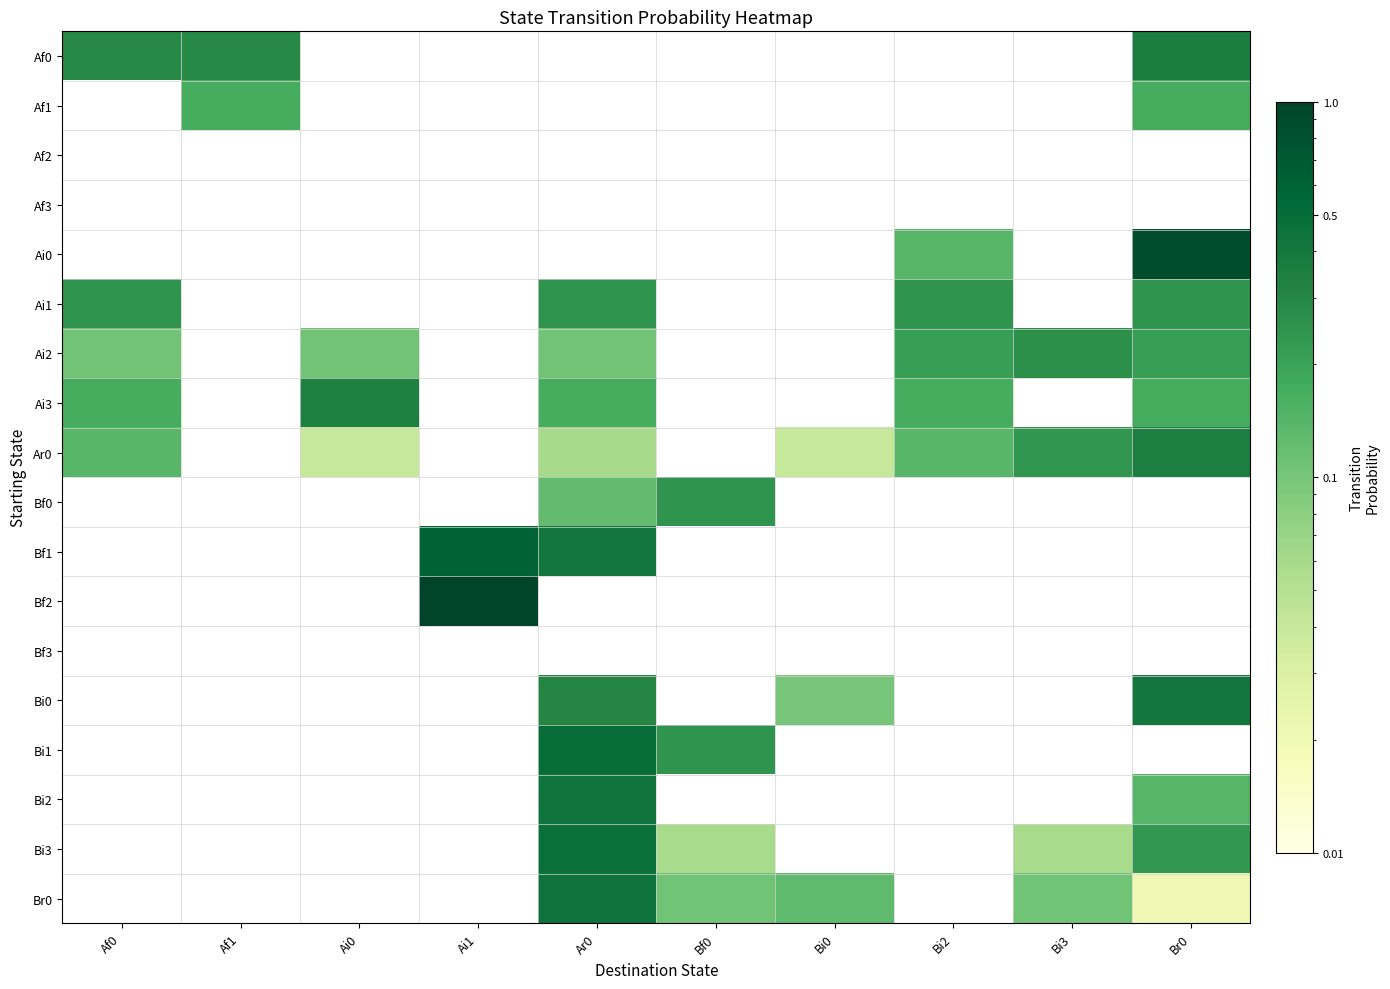

Reading left to right, what are all the values shown in this chart?

Af0: Af0=0.3	Af1=0.3	Ai0=0.0	Ai1=0.0	Ar0=0.0	Bf0=0.0	Bi0=0.0	Bi2=0.0	Bi3=0.0	Br0=0.4
Af1: Af0=0.0	Af1=0.2	Ai0=0.0	Ai1=0.0	Ar0=0.0	Bf0=0.0	Bi0=0.0	Bi2=0.0	Bi3=0.0	Br0=0.2
Af2: Af0=0.0	Af1=0.0	Ai0=0.0	Ai1=0.0	Ar0=0.0	Bf0=0.0	Bi0=0.0	Bi2=0.0	Bi3=0.0	Br0=0.0
Af3: Af0=0.0	Af1=0.0	Ai0=0.0	Ai1=0.0	Ar0=0.0	Bf0=0.0	Bi0=0.0	Bi2=0.0	Bi3=0.0	Br0=0.0
Ai0: Af0=0.0	Af1=0.0	Ai0=0.0	Ai1=0.0	Ar0=0.0	Bf0=0.0	Bi0=0.0	Bi2=0.1	Bi3=0.0	Br0=0.9
Ai1: Af0=0.2	Af1=0.0	Ai0=0.0	Ai1=0.0	Ar0=0.2	Bf0=0.0	Bi0=0.0	Bi2=0.2	Bi3=0.0	Br0=0.2
Ai2: Af0=0.1	Af1=0.0	Ai0=0.1	Ai1=0.0	Ar0=0.1	Bf0=0.0	Bi0=0.0	Bi2=0.2	Bi3=0.3	Br0=0.2
Ai3: Af0=0.2	Af1=0.0	Ai0=0.3	Ai1=0.0	Ar0=0.2	Bf0=0.0	Bi0=0.0	Bi2=0.2	Bi3=0.0	Br0=0.2
Ar0: Af0=0.1	Af1=0.0	Ai0=0.0	Ai1=0.0	Ar0=0.1	Bf0=0.0	Bi0=0.0	Bi2=0.1	Bi3=0.2	Br0=0.3
Bf0: Af0=0.0	Af1=0.0	Ai0=0.0	Ai1=0.0	Ar0=0.1	Bf0=0.2	Bi0=0.0	Bi2=0.0	Bi3=0.0	Br0=0.0
Bf1: Af0=0.0	Af1=0.0	Ai0=0.0	Ai1=0.6	Ar0=0.4	Bf0=0.0	Bi0=0.0	Bi2=0.0	Bi3=0.0	Br0=0.0
Bf2: Af0=0.0	Af1=0.0	Ai0=0.0	Ai1=1.0	Ar0=0.0	Bf0=0.0	Bi0=0.0	Bi2=0.0	Bi3=0.0	Br0=0.0
Bf3: Af0=0.0	Af1=0.0	Ai0=0.0	Ai1=0.0	Ar0=0.0	Bf0=0.0	Bi0=0.0	Bi2=0.0	Bi3=0.0	Br0=0.0
Bi0: Af0=0.0	Af1=0.0	Ai0=0.0	Ai1=0.0	Ar0=0.3	Bf0=0.0	Bi0=0.1	Bi2=0.0	Bi3=0.0	Br0=0.4
Bi1: Af0=0.0	Af1=0.0	Ai0=0.0	Ai1=0.0	Ar0=0.5	Bf0=0.2	Bi0=0.0	Bi2=0.0	Bi3=0.0	Br0=0.0
Bi2: Af0=0.0	Af1=0.0	Ai0=0.0	Ai1=0.0	Ar0=0.4	Bf0=0.0	Bi0=0.0	Bi2=0.0	Bi3=0.0	Br0=0.1
Bi3: Af0=0.0	Af1=0.0	Ai0=0.0	Ai1=0.0	Ar0=0.5	Bf0=0.1	Bi0=0.0	Bi2=0.0	Bi3=0.1	Br0=0.2
Br0: Af0=0.0	Af1=0.0	Ai0=0.0	Ai1=0.0	Ar0=0.4	Bf0=0.1	Bi0=0.1	Bi2=0.0	Bi3=0.1	Br0=0.0